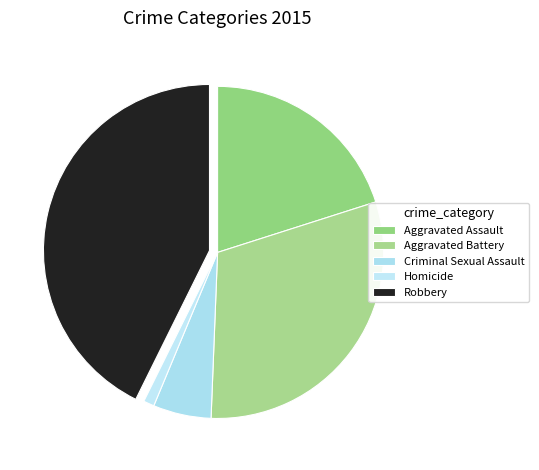

Is there a majority slice in this chart?

No